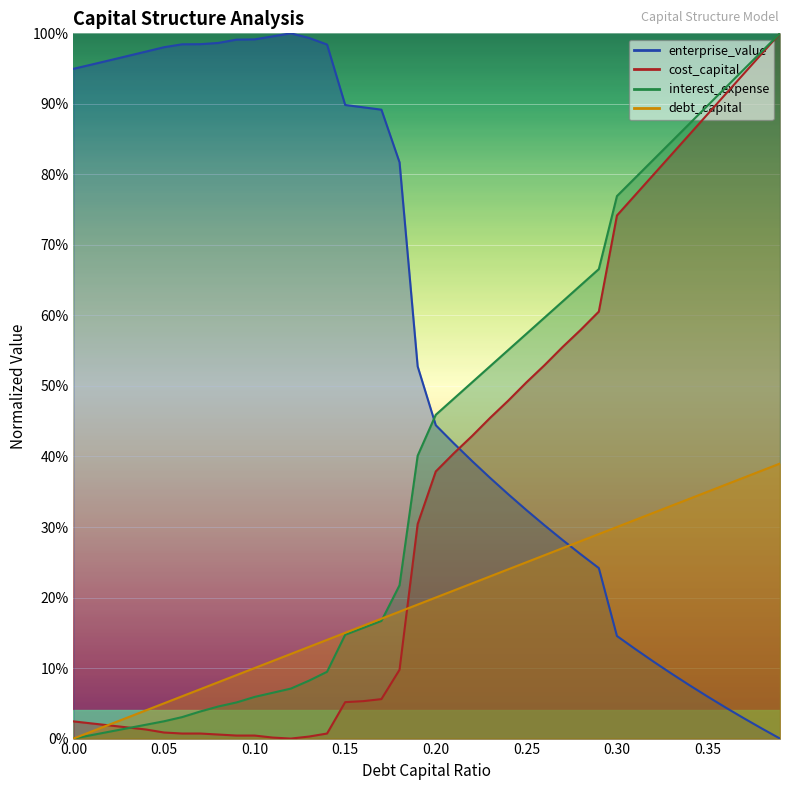

Reading left to right, transcribe all the data shown in this chart.

debt_capital: 0.0=0.0	0.01=0.0	0.02=0.0	0.03=0.0	0.04=0.0	0.05=0.1	0.06=0.1	0.07=0.1	0.08=0.1	0.09=0.1	0.1=0.1	0.11=0.1	0.12=0.1	0.13=0.1	0.14=0.1	0.15=0.1	0.16=0.2	0.17=0.2	0.18=0.2	0.19=0.2	0.2=0.2	0.21=0.2	0.22=0.2	0.23=0.2	0.24=0.2	0.25=0.2	0.26=0.3	0.27=0.3	0.28=0.3	0.29=0.3	0.3=0.3	0.31=0.3	0.32=0.3	0.33=0.3	0.34=0.3	0.35=0.3	0.36=0.4	0.37=0.4	0.38=0.4	0.39=0.4
cost_capital: 0.0=0.0	0.01=0.0	0.02=0.0	0.03=0.0	0.04=0.0	0.05=0.0	0.06=0.0	0.07=0.0	0.08=0.0	0.09=0.0	0.1=0.0	0.11=0.0	0.12=0.0	0.13=0.0	0.14=0.0	0.15=0.1	0.16=0.1	0.17=0.1	0.18=0.1	0.19=0.3	0.2=0.4	0.21=0.4	0.22=0.4	0.23=0.5	0.24=0.5	0.25=0.5	0.26=0.5	0.27=0.6	0.28=0.6	0.29=0.6	0.3=0.7	0.31=0.8	0.32=0.8	0.33=0.8	0.34=0.9	0.35=0.9	0.36=0.9	0.37=0.9	0.38=1.0	0.39=1.0
enterprise_value: 0.0=0.9	0.01=1.0	0.02=1.0	0.03=1.0	0.04=1.0	0.05=1.0	0.06=1.0	0.07=1.0	0.08=1.0	0.09=1.0	0.1=1.0	0.11=1.0	0.12=1.0	0.13=1.0	0.14=1.0	0.15=0.9	0.16=0.9	0.17=0.9	0.18=0.8	0.19=0.5	0.2=0.4	0.21=0.4	0.22=0.4	0.23=0.4	0.24=0.3	0.25=0.3	0.26=0.3	0.27=0.3	0.28=0.3	0.29=0.2	0.3=0.1	0.31=0.1	0.32=0.1	0.33=0.1	0.34=0.1	0.35=0.1	0.36=0.0	0.37=0.0	0.38=0.0	0.39=0.0
interest_expense: 0.0=0.0	0.01=0.0	0.02=0.0	0.03=0.0	0.04=0.0	0.05=0.0	0.06=0.0	0.07=0.0	0.08=0.0	0.09=0.1	0.1=0.1	0.11=0.1	0.12=0.1	0.13=0.1	0.14=0.1	0.15=0.1	0.16=0.2	0.17=0.2	0.18=0.2	0.19=0.4	0.2=0.5	0.21=0.5	0.22=0.5	0.23=0.5	0.24=0.6	0.25=0.6	0.26=0.6	0.27=0.6	0.28=0.6	0.29=0.7	0.3=0.8	0.31=0.8	0.32=0.8	0.33=0.8	0.34=0.9	0.35=0.9	0.36=0.9	0.37=0.9	0.38=1.0	0.39=1.0